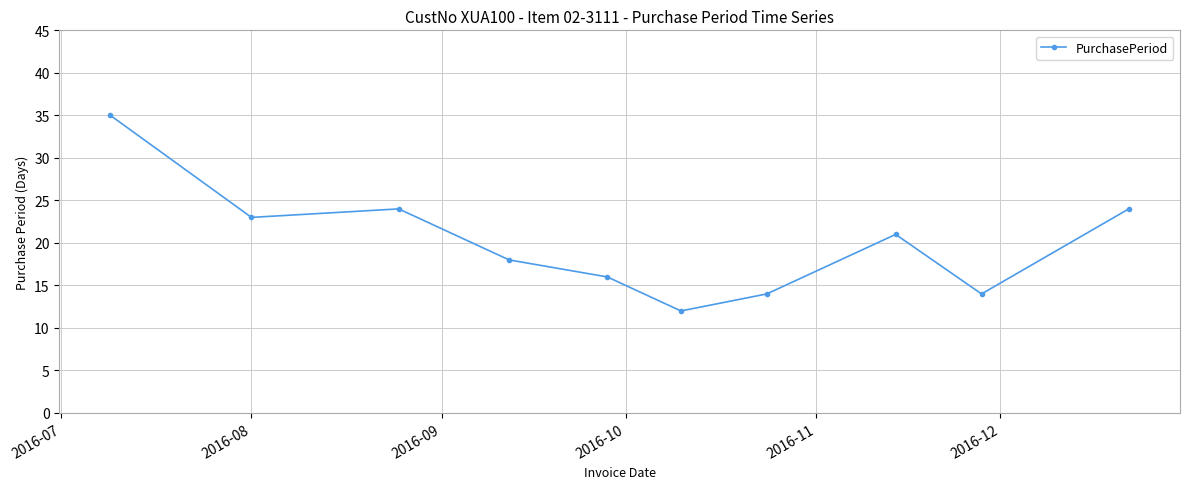

What is the maximum value shown in the chart?

35